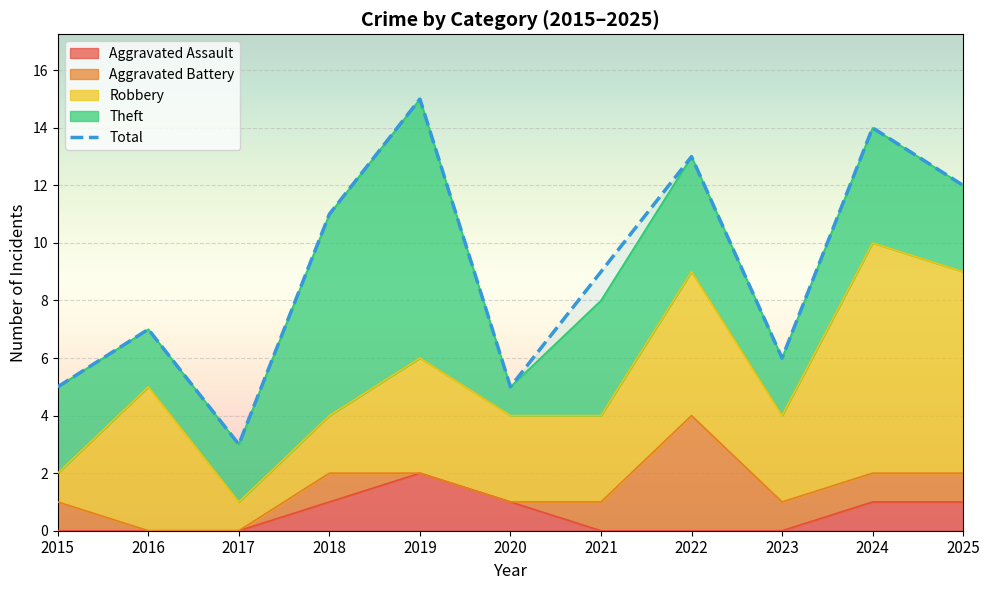

How many points are lower than both their immediate neighbors (excluding endpoints)?

3